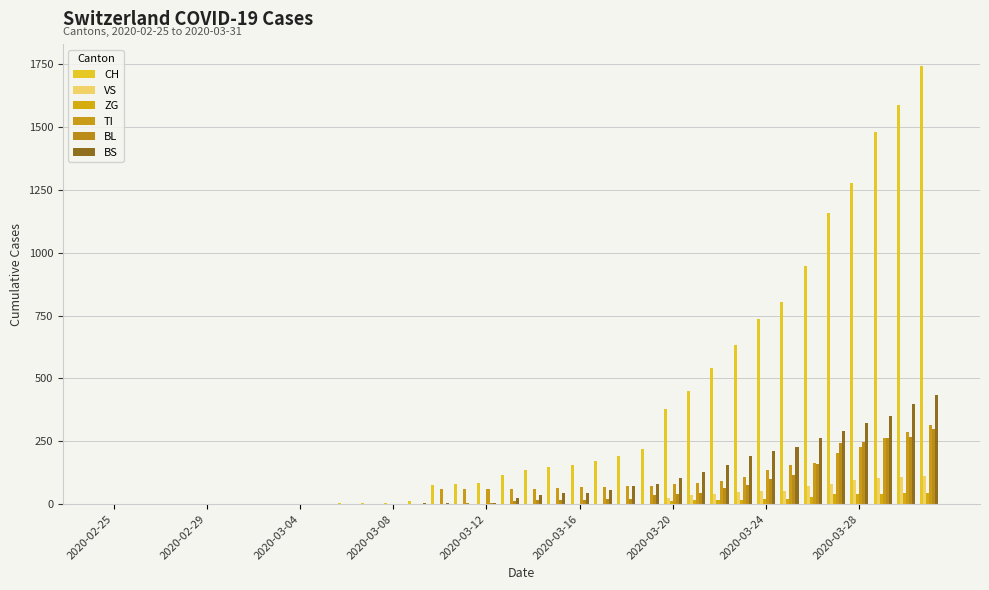

Reading left to right, what are all the values shown in this chart?

CH: 0	0	0	0	0	0	0	0	0	2	3	3	3	14	76	79	82	116	134	146	155	172	192	218	380	449	540	634	736	806	948	1160	1279	1480	1588	1742
VS: 0	0	0	0	0	0	0	0	0	0	0	0	0	0	0	0	0	0	0	0	0	0	0	0	25	35	41	50	53	54	71	81	96	104	109	112
ZG: 0	0	0	0	0	0	0	0	0	0	0	0	0	0	0	0	0	0	0	0	0	0	0	0	12	18	18	18	21	21	29	39	40	41	44	46
TI: 0	0	0	0	0	0	0	0	0	0	0	0	0	0	61	61	61	62	62	65	67	68	70	71	80	85	91	107	136	155	165	202	229	263	287	314
BL: 0	0	0	0	0	0	0	0	0	0	0	0	0	2	2	5	5	13	16	16	18	21	21	35	40	46	65	76	100	115	158	242	249	262	266	298
BS: 0	0	0	0	0	0	0	0	0	0	0	0	0	4	4	0	4	25	36	44	46	57	73	78	105	128	155	191	211	228	263	292	323	350	397	434